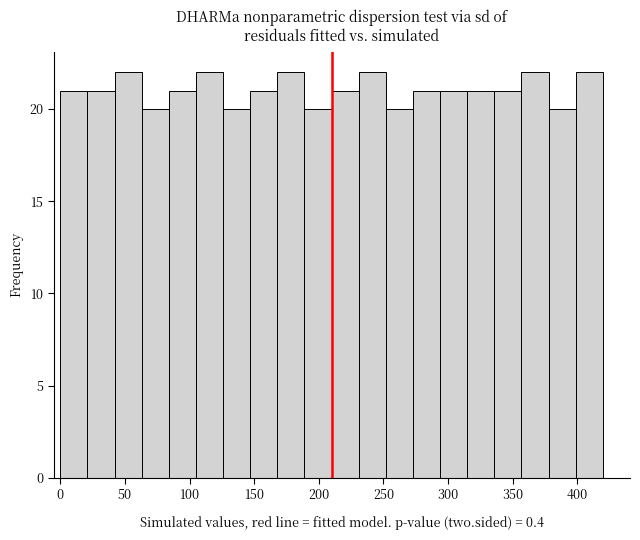

Reading left to right, list every bar in this chart as the range it spans on the x-axis followed by its height. Neither the bar edges nor the heights are printed on the chart, so give them approximately, as read against the axes.

0 to 20: 21
20 to 40: 21
40 to 65: 22
65 to 85: 20
85 to 105: 21
105 to 125: 22
125 to 145: 20
145 to 170: 21
170 to 190: 22
190 to 210: 20
210 to 230: 21
230 to 250: 22
250 to 275: 20
275 to 295: 21
295 to 315: 21
315 to 335: 21
335 to 355: 21
355 to 380: 22
380 to 400: 20
400 to 420: 22